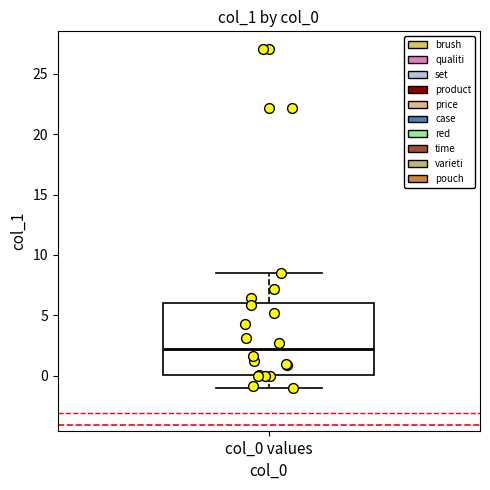

Where is the lower edge of the box for col_0 values on the y-axis? The values are not printed on the chart, so give them approximately, as read against the axis.

0.0